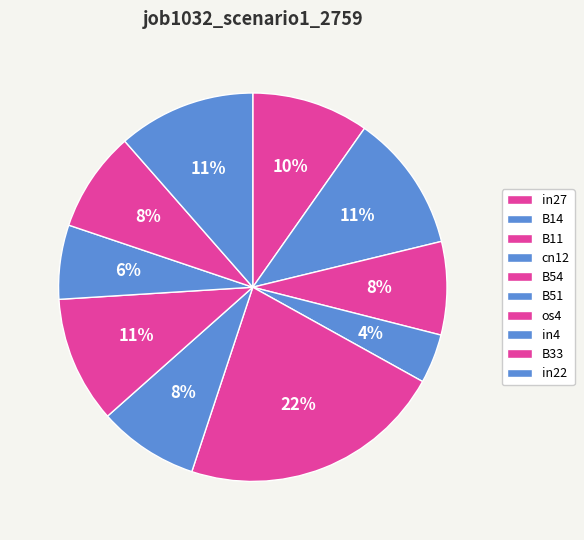

How many segments does this pie chart have?

10